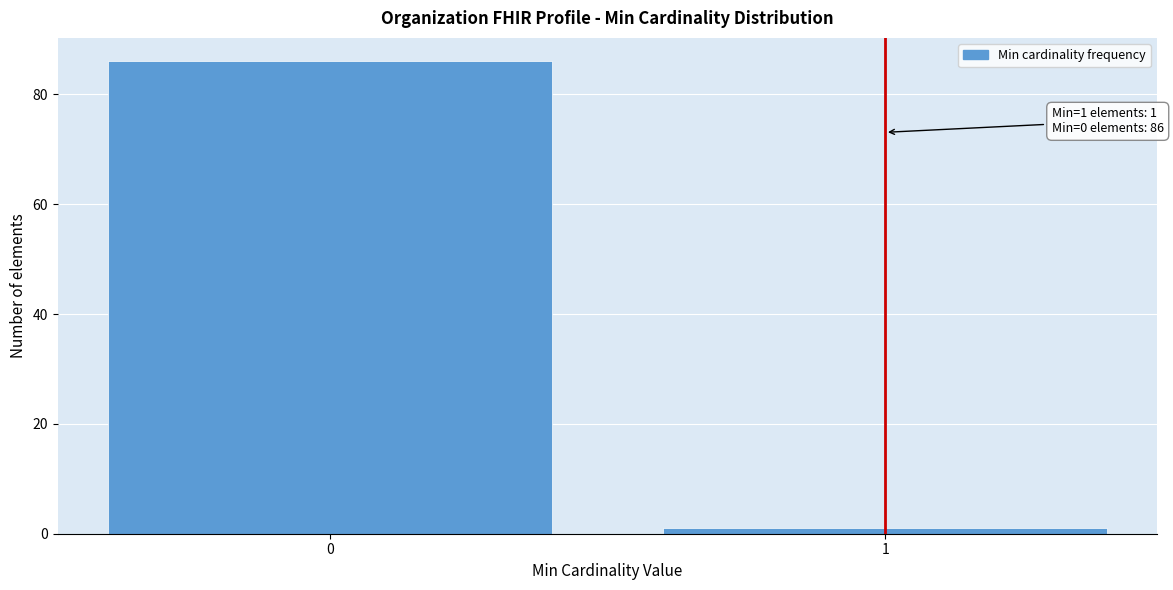

Reading left to right, list all the values displayed in this chart.

86	1